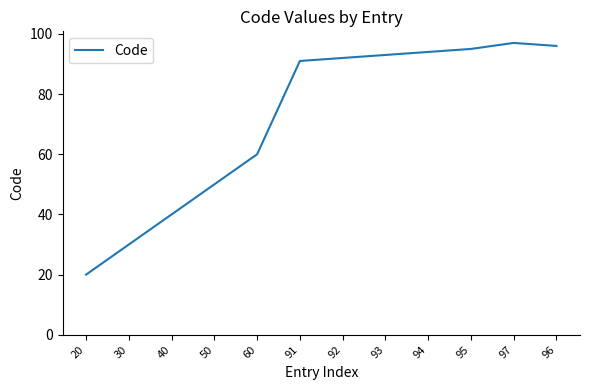

Where is the first local maximum?

97